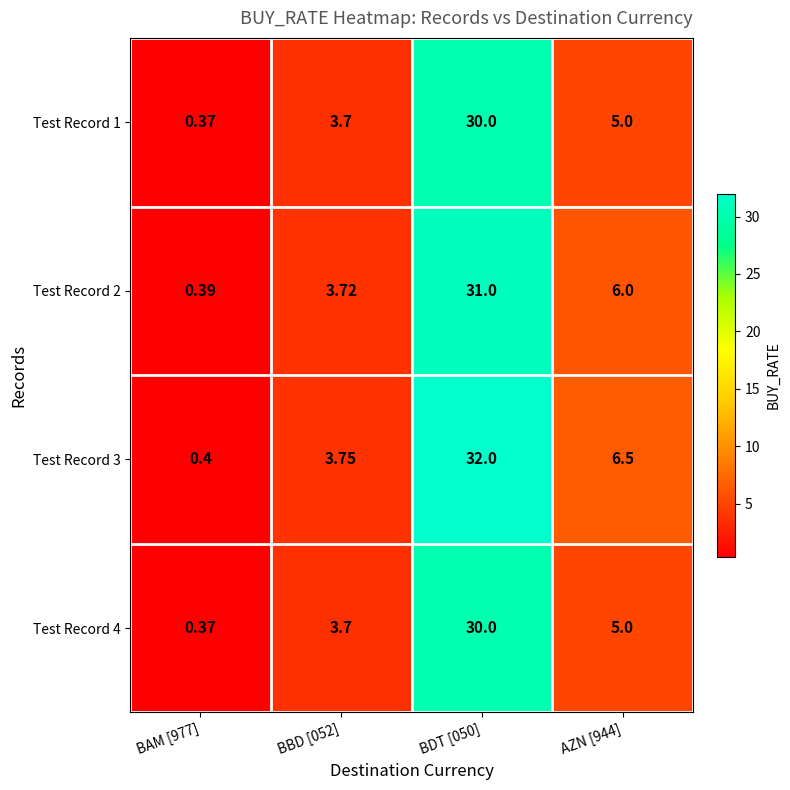

What is the minimum value shown in the chart?

0.4